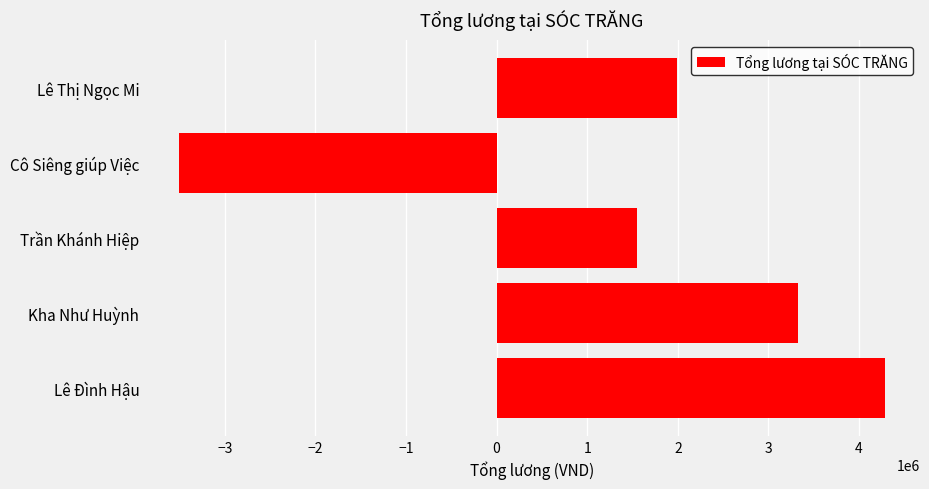

List the labels in order of value, smallest first.

Cô Siêng giúp Việc, Trần Khánh Hiệp, Lê Thị Ngọc Mi, Kha Như Huỳnh, Lê Đình Hậu